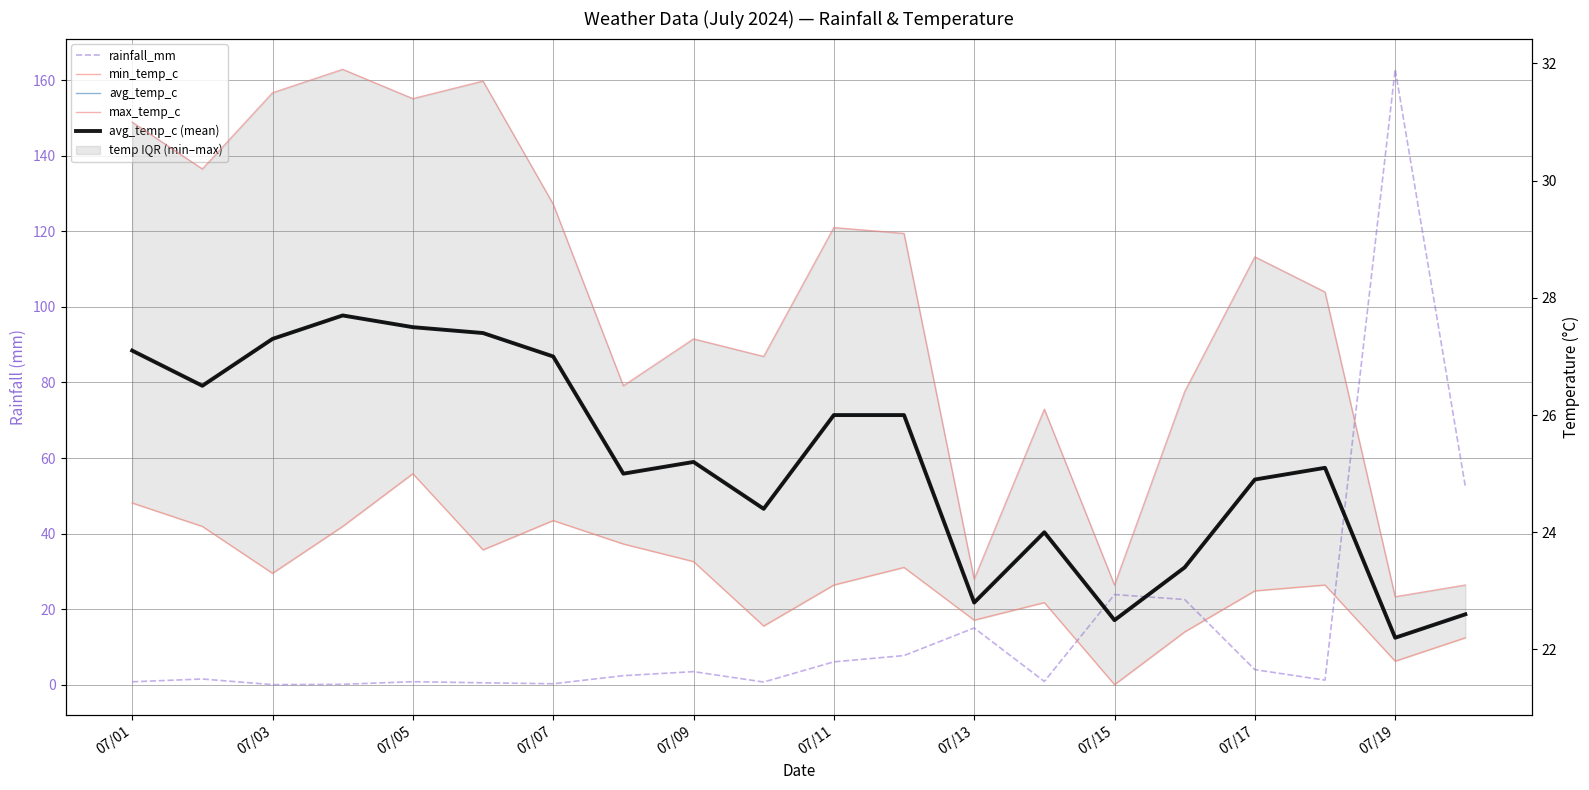

True or false: max_temp_c and min_temp_c intersect in this chart.

False